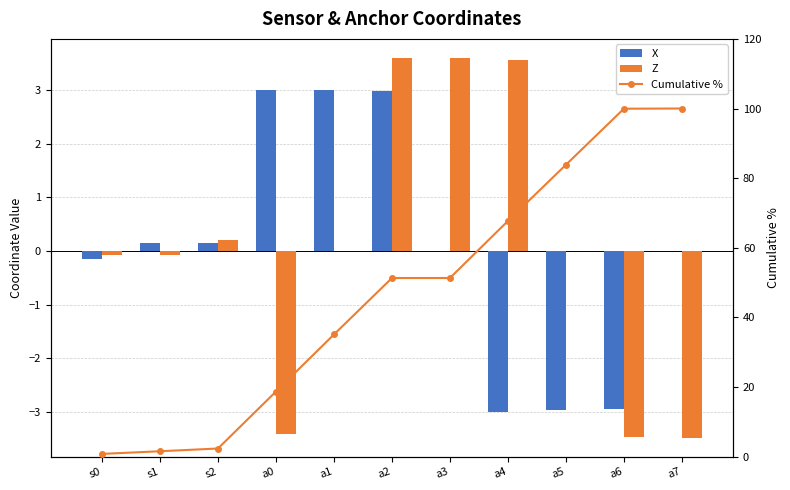

What is the sum of all X values?

0.2